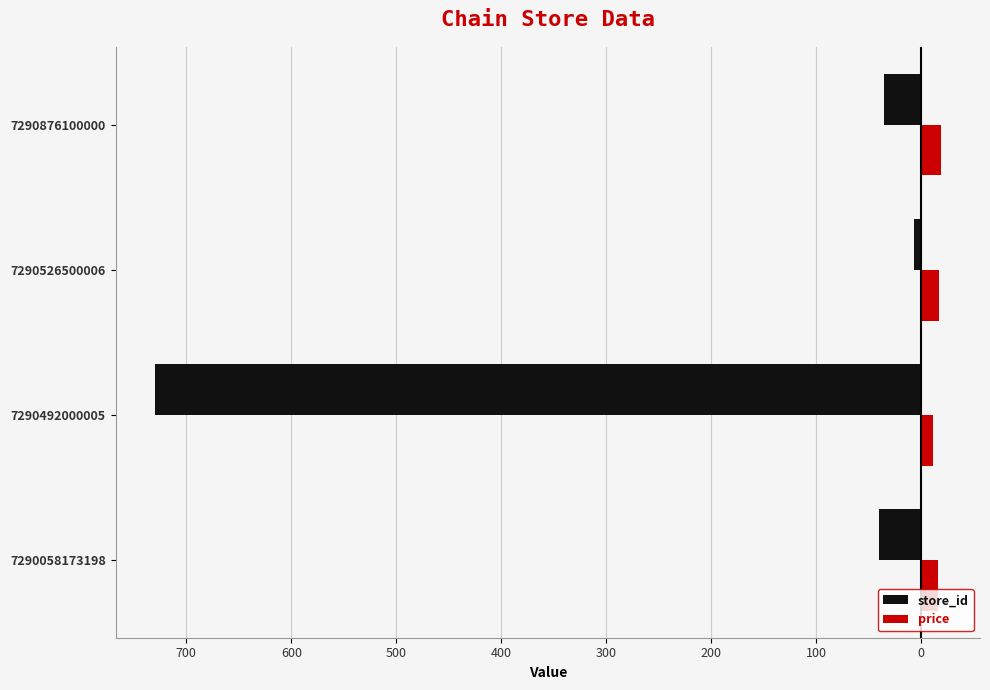

What are all the series names shown in the legend?

store_id, price